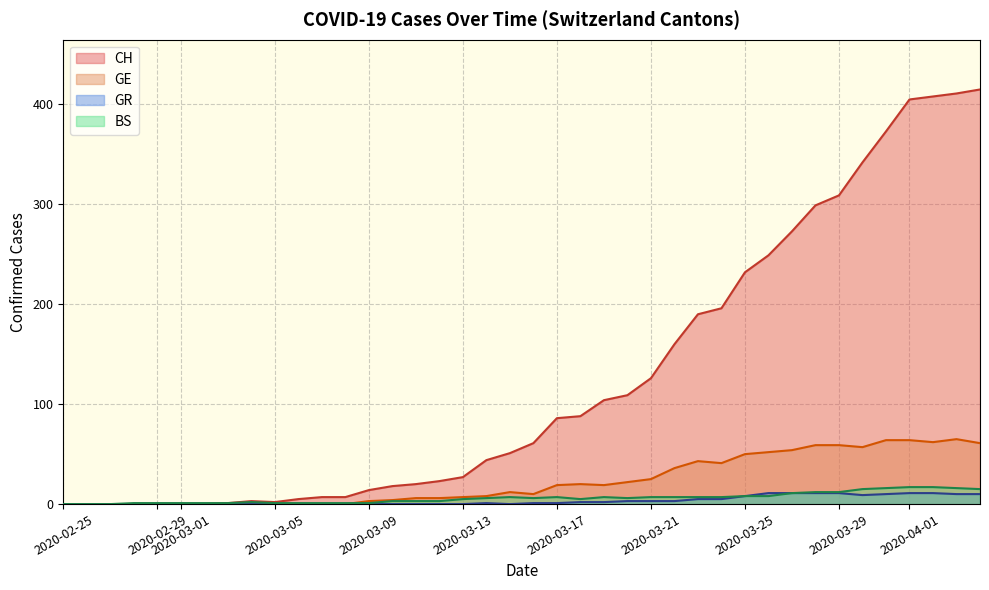

Which series has the largest total across all categories?

CH